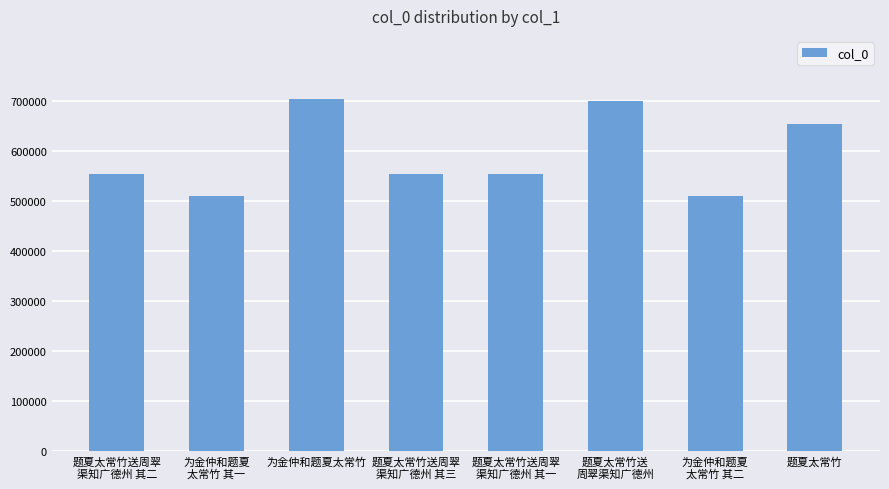

What is the value of the 7th bar from the left?

509643